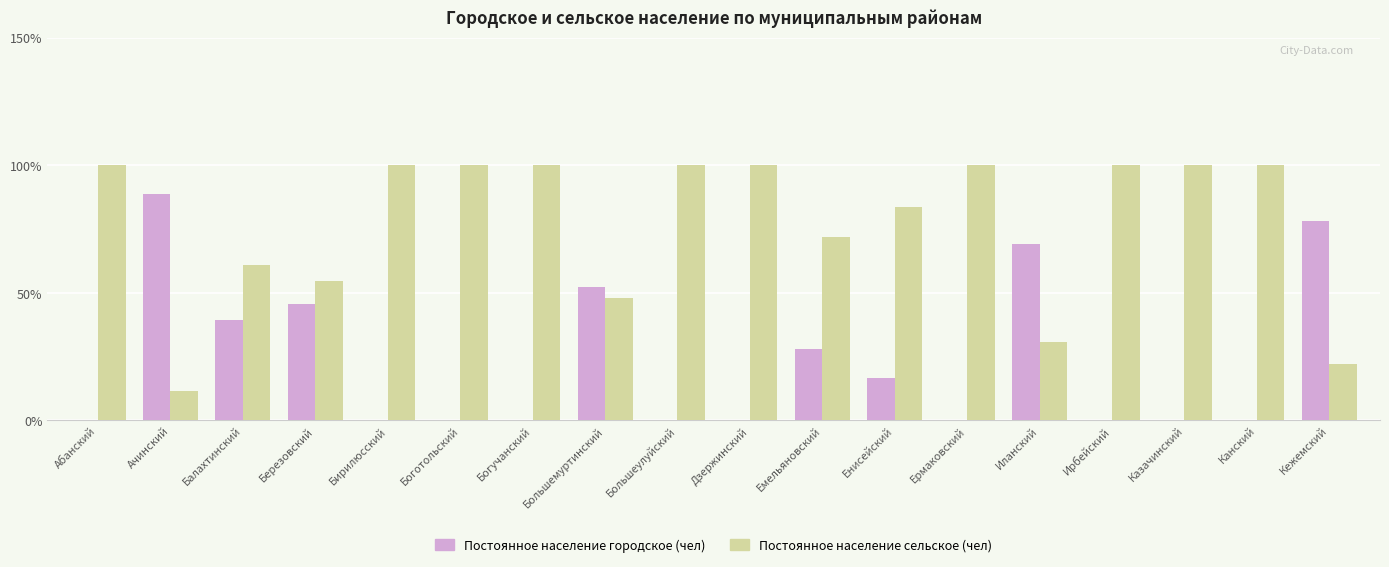

How many series are shown in this chart?

2